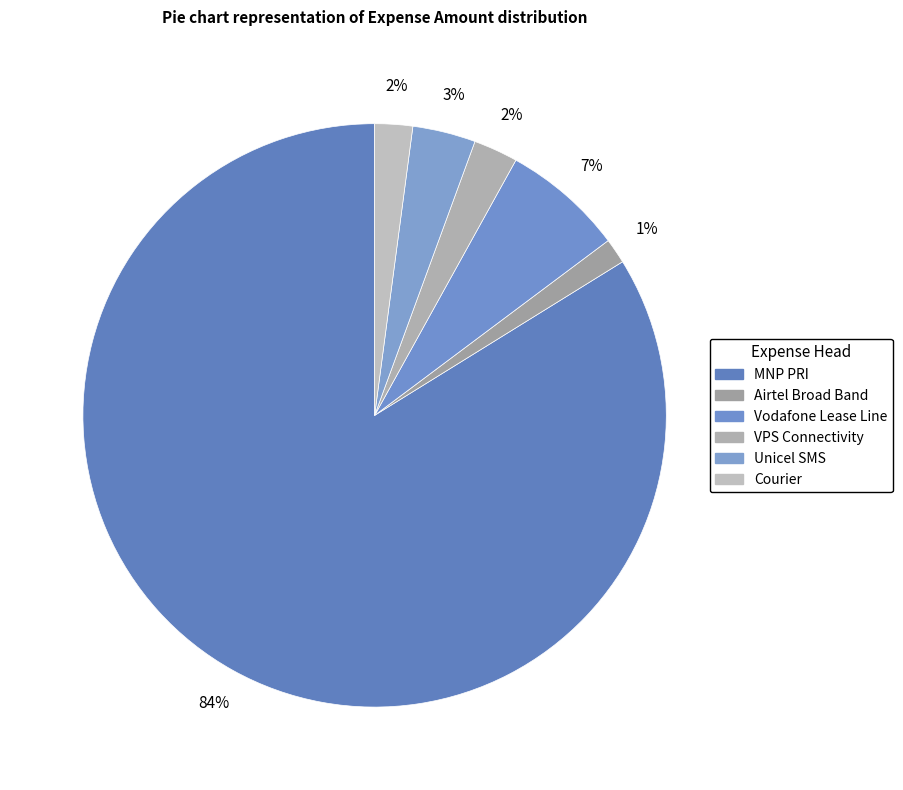

To the nearest percent, what is the difference between the Unicel SMS and VPS Connectivity slice percentages?

1%